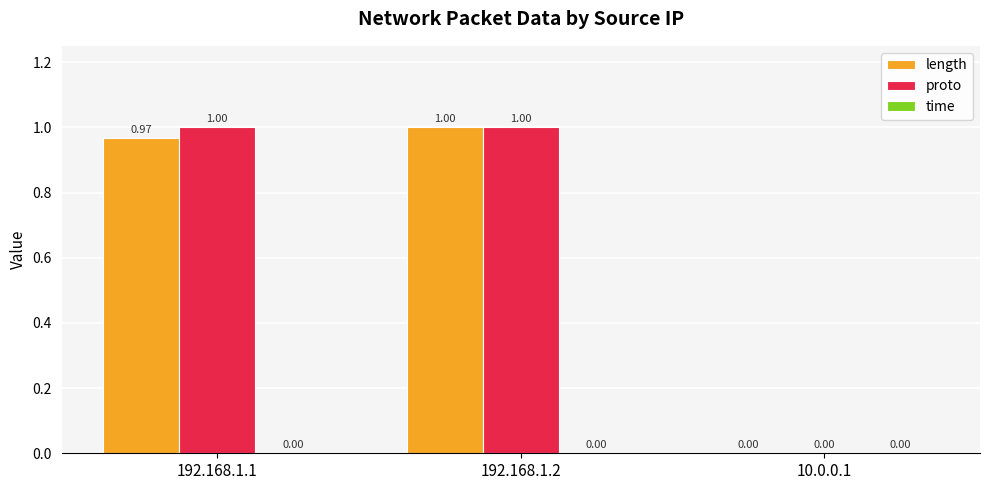

The proto series shows 0.4 at 192.168.1.2. True or false?

False